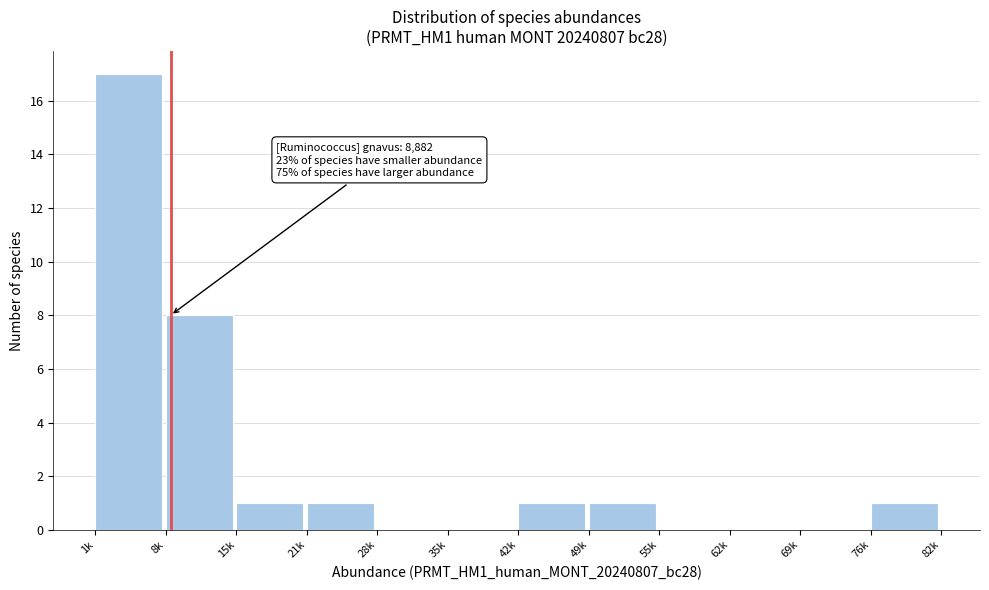

Reading left to right, transcribe all the data shown in this chart.

1k=17	8k=8	15k=1	21k=1	28k=0	35k=0	42k=1	49k=1	55k=0	62k=0	69k=0	76k=1